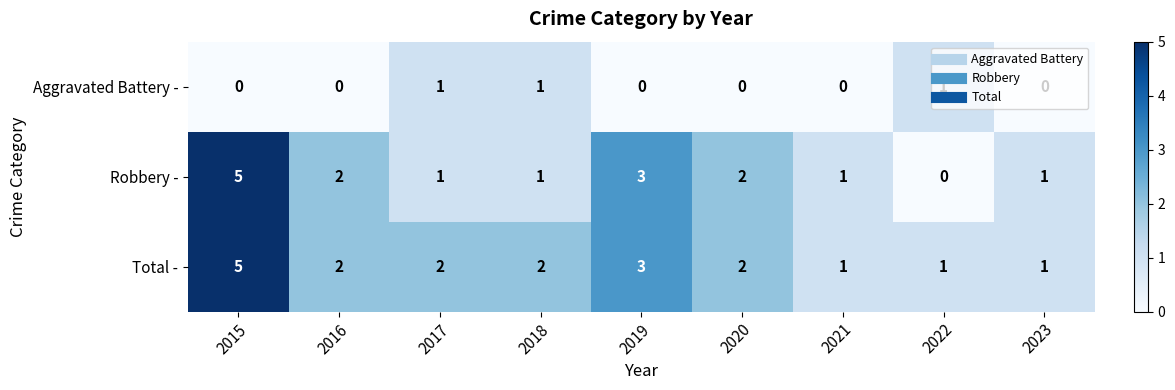

Which category has the lowest value in the Robbery - series?

2022